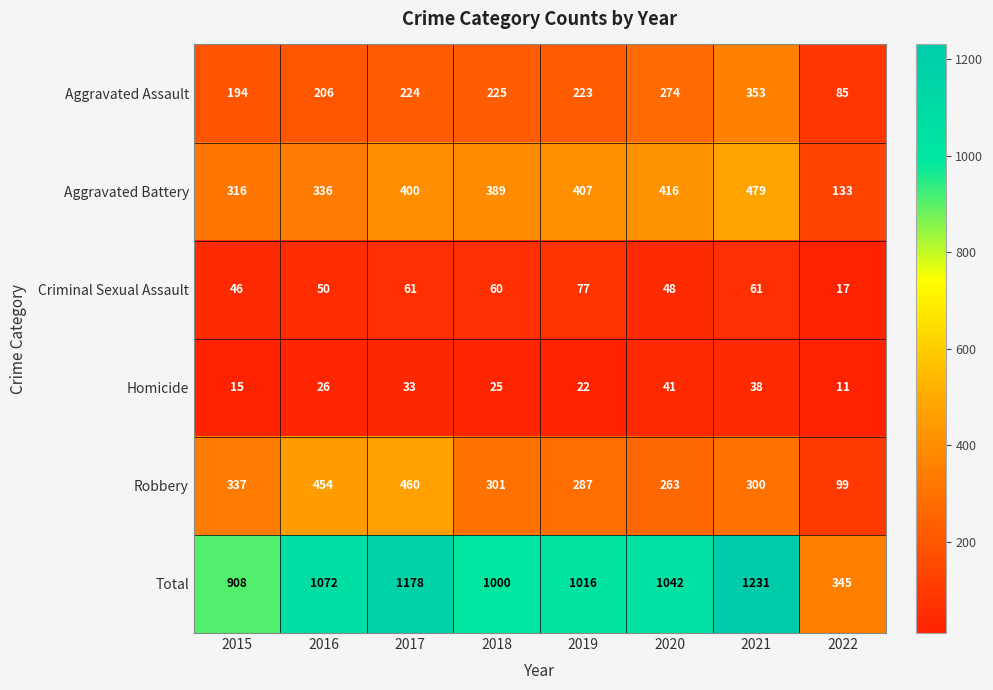

Which series has the largest total across all categories?

Total